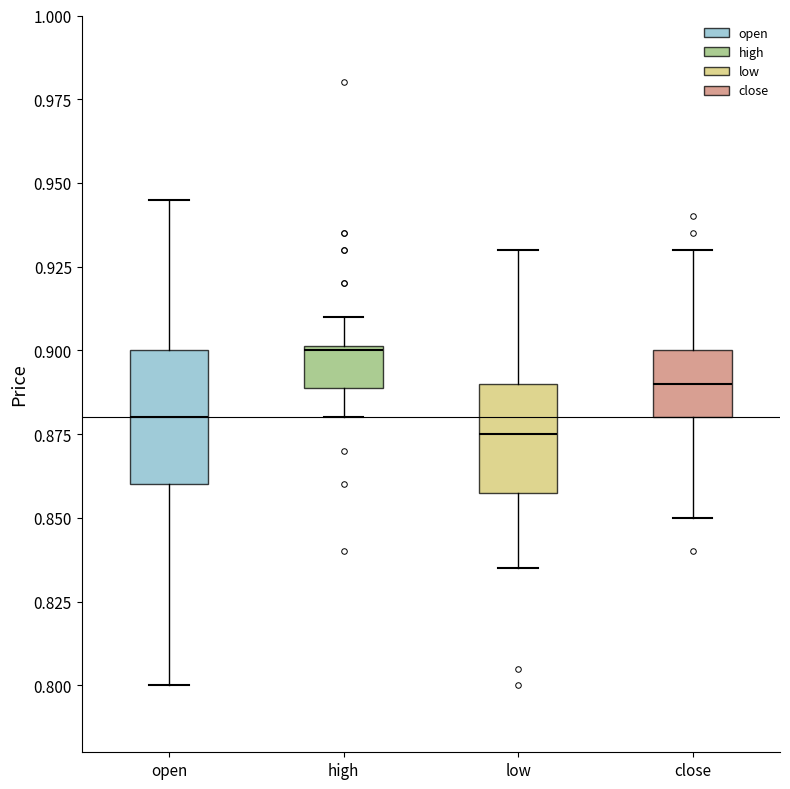

Which box is the tallest, from its lower edge to its upper edge?

open